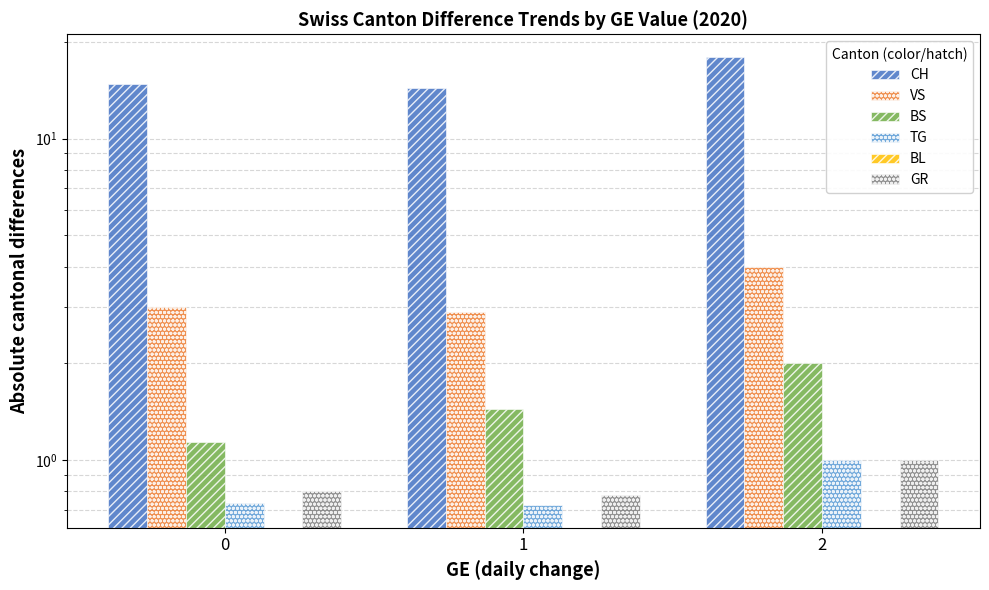

How many distinct data groups are displayed?

6